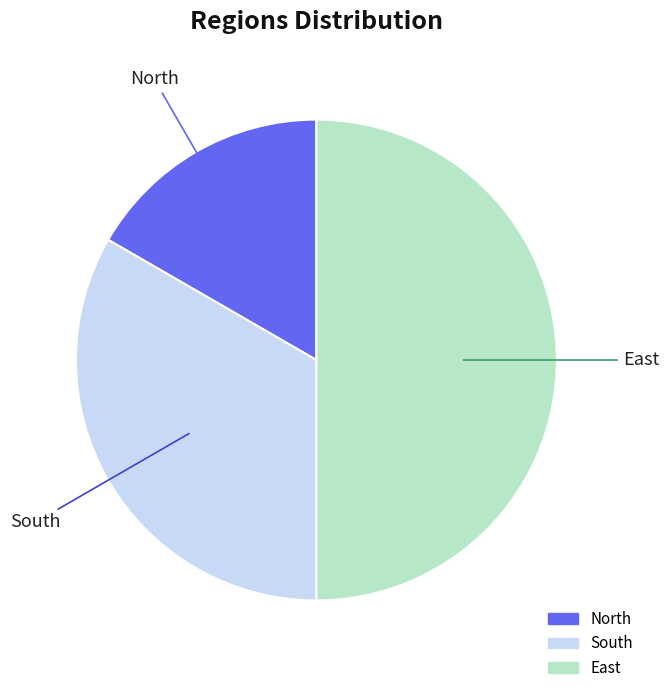

Which slice is the smallest?

North